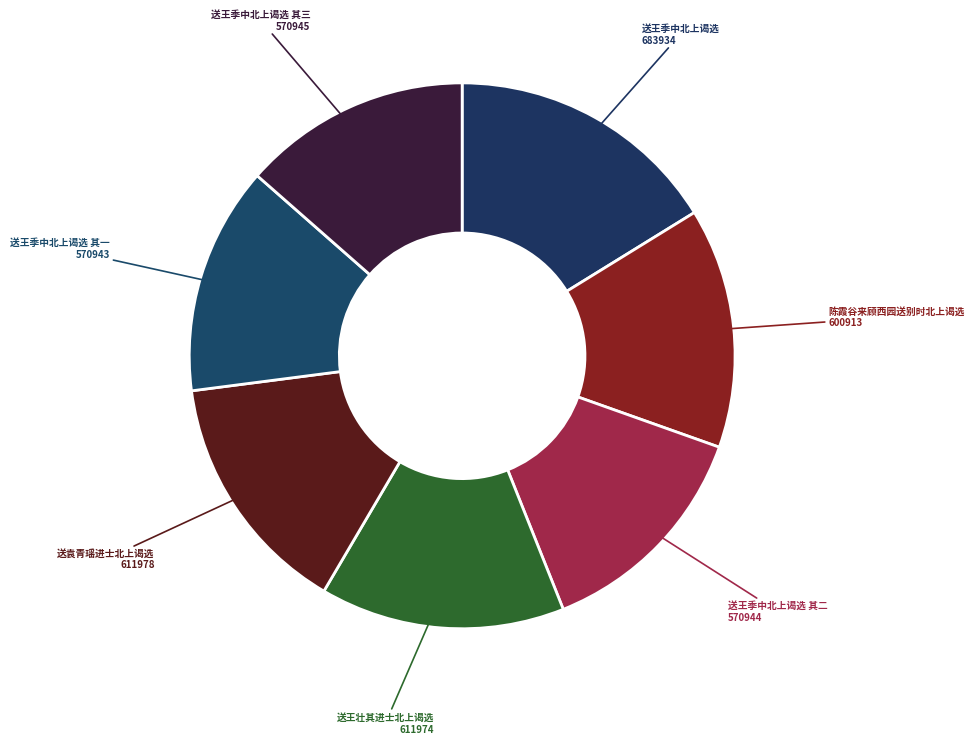

Which has a higher value, 送袁青瑶进士北上谒选 or 送王季中北上谒选 其三?

送袁青瑶进士北上谒选